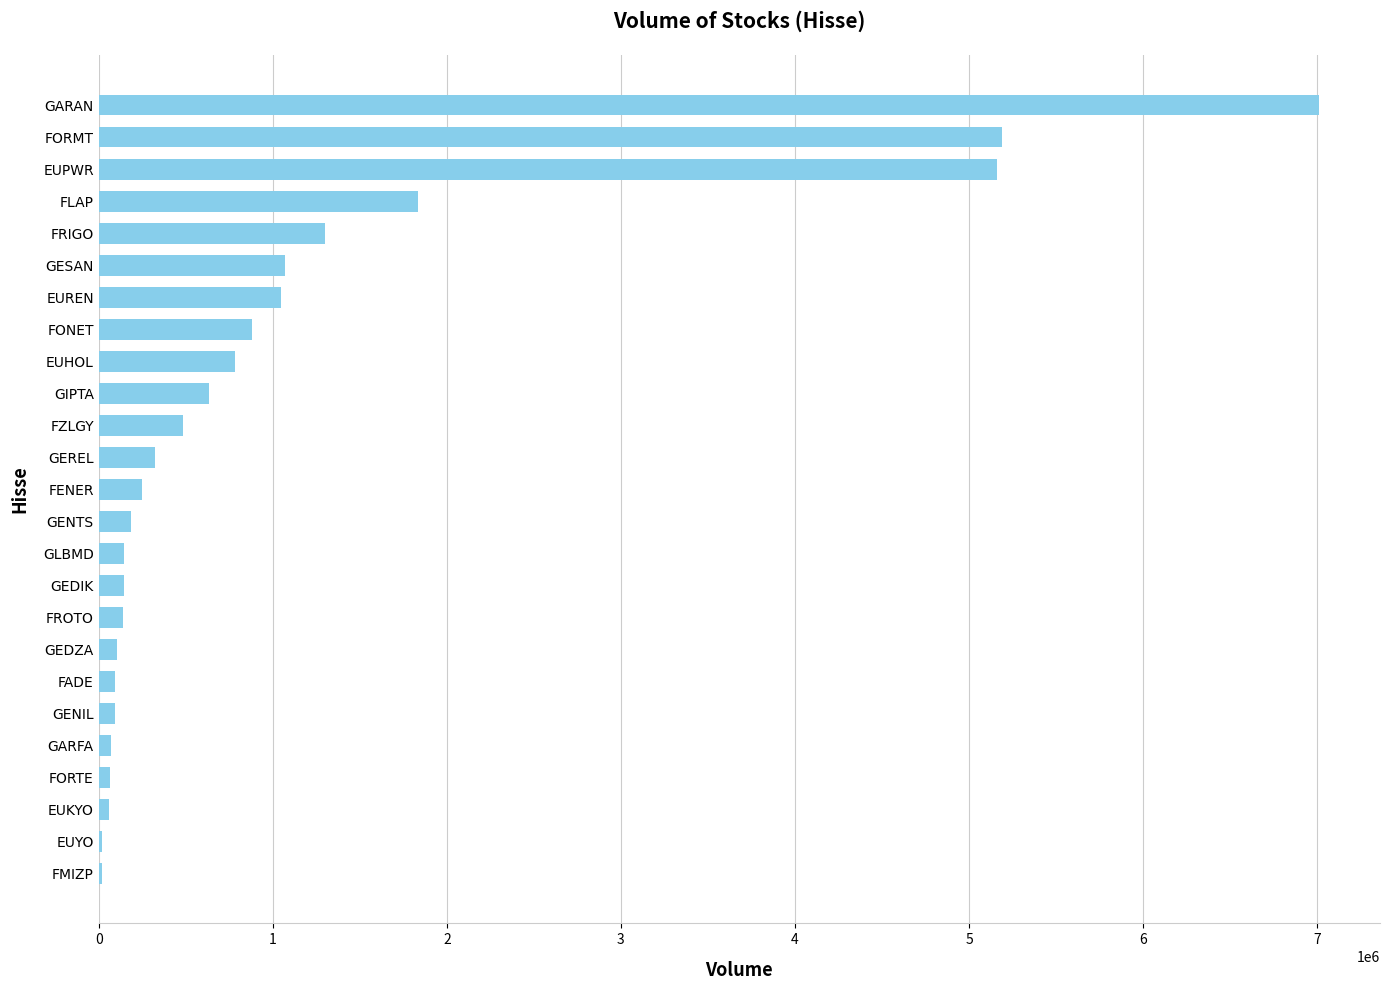

Which has a higher value, GLBMD or FORMT?

FORMT